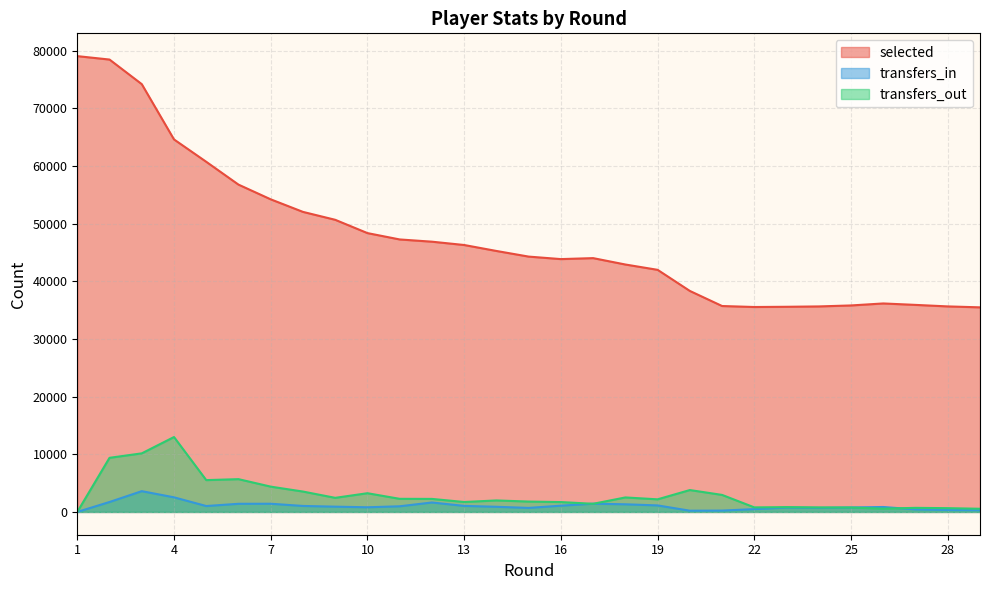

Reading left to right, transcribe all the data shown in this chart.

selected: 79075	78481	74216	64623	60744	56785	54231	52053	50681	48373	47272	46884	46308	45275	44297	43863	44032	42924	42001	38340	35723	35551	35590	35652	35822	36168	35918	35655	35493
transfers_in: 0	1724	3603	2535	1024	1412	1421	1038	915	809	981	1639	1048	894	699	1086	1431	1324	1131	213	236	485	761	706	771	857	436	334	304
transfers_out: 0	9389	10162	12994	5520	5687	4389	3536	2446	3247	2274	2260	1723	1995	1799	1711	1412	2514	2187	3796	2952	789	832	782	768	568	708	654	550